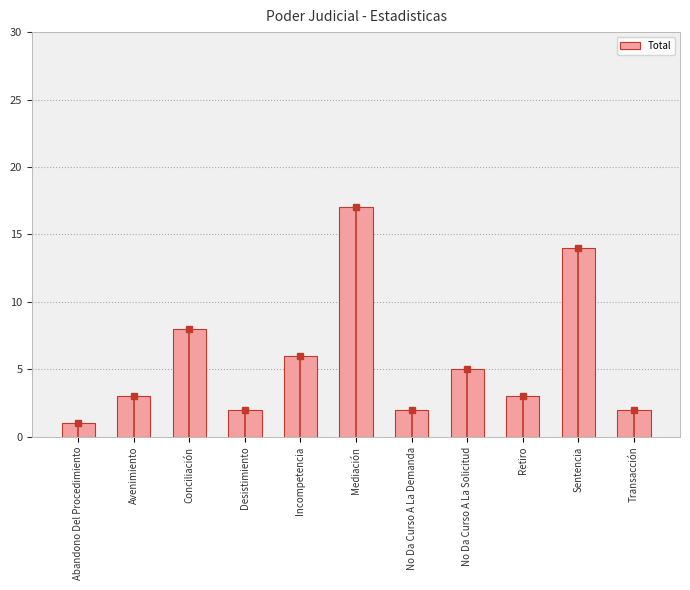

How many distinct data groups are displayed?

1